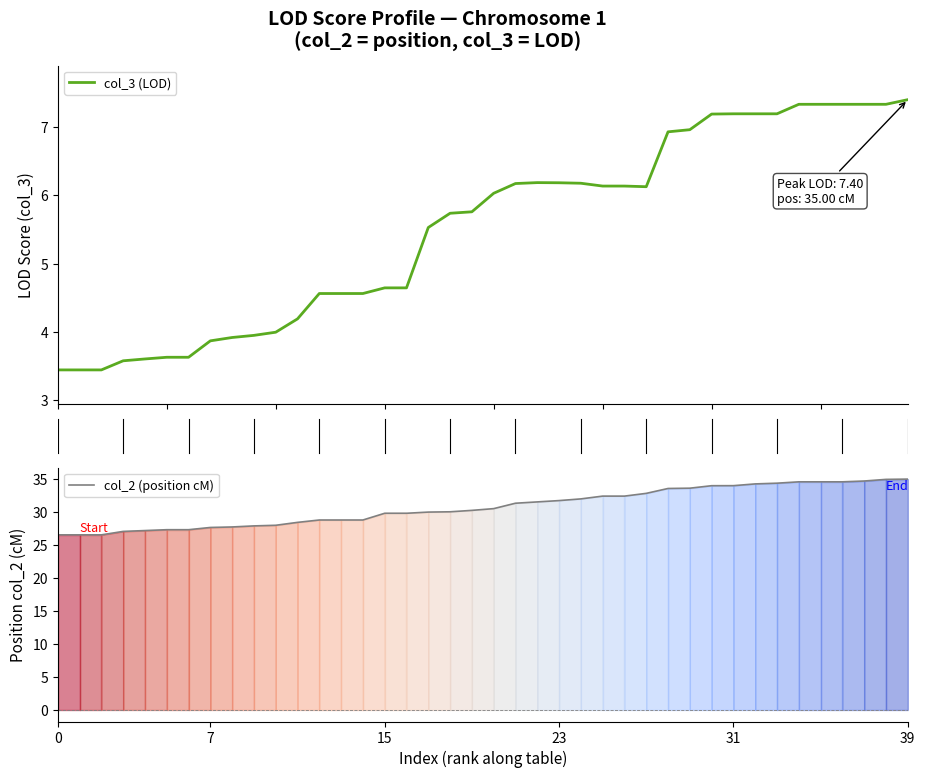

At which category does the chart reach its peak across all series?

39